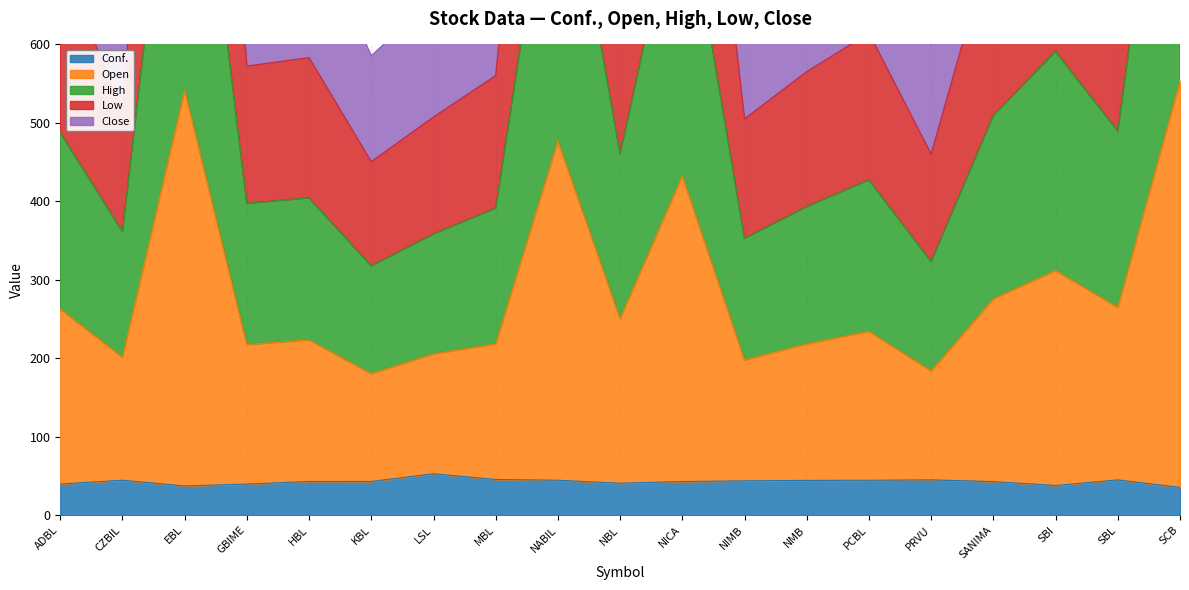

What is the approximate value of Low at NICA?

822.8